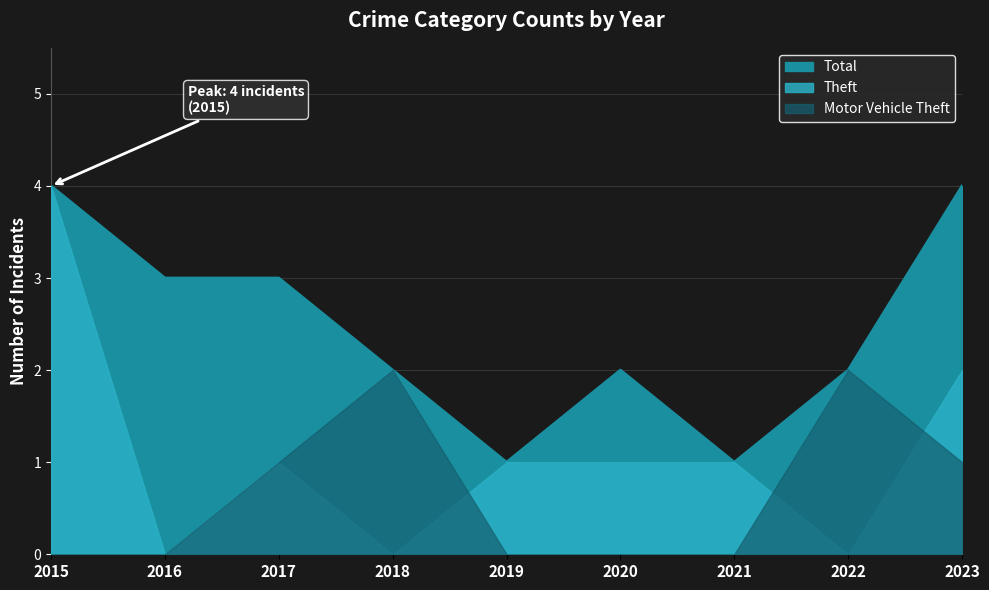

The value of Total at 2015 is 4. True or false?

True